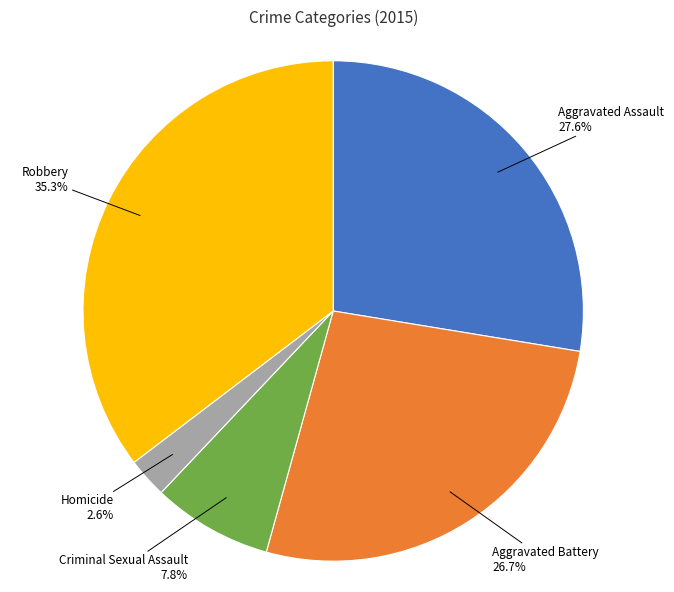

How many segments does this pie chart have?

5